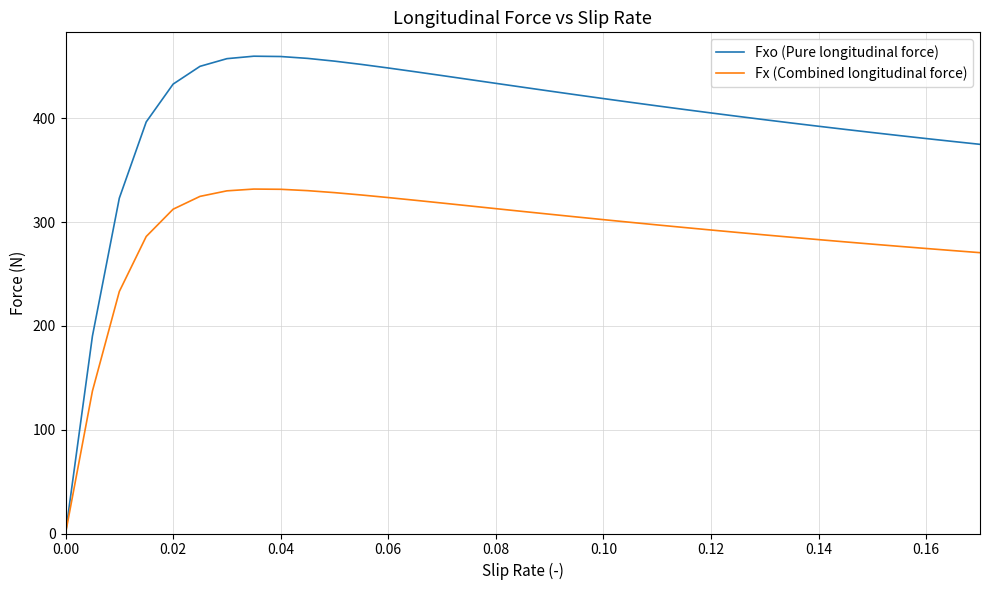

Which series has the largest range (max minus min)?

Fxo (Pure longitudinal force)